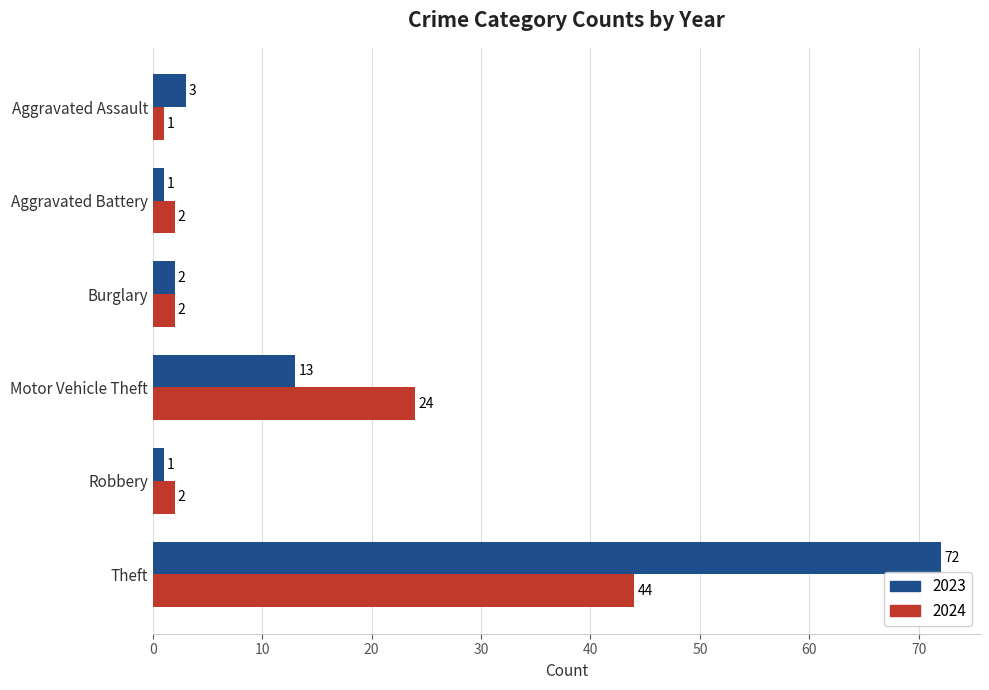

The 2024 series shows 2 at Robbery. True or false?

True